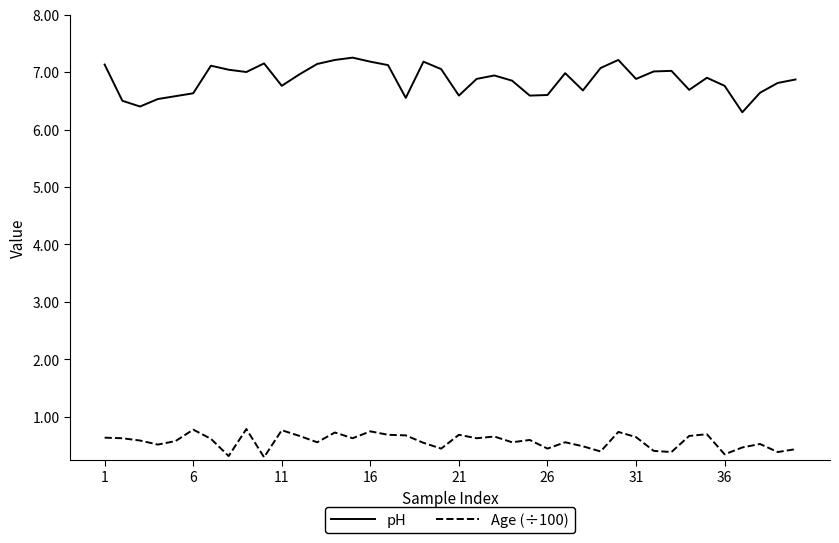

Which series has the largest range (max minus min)?

pH